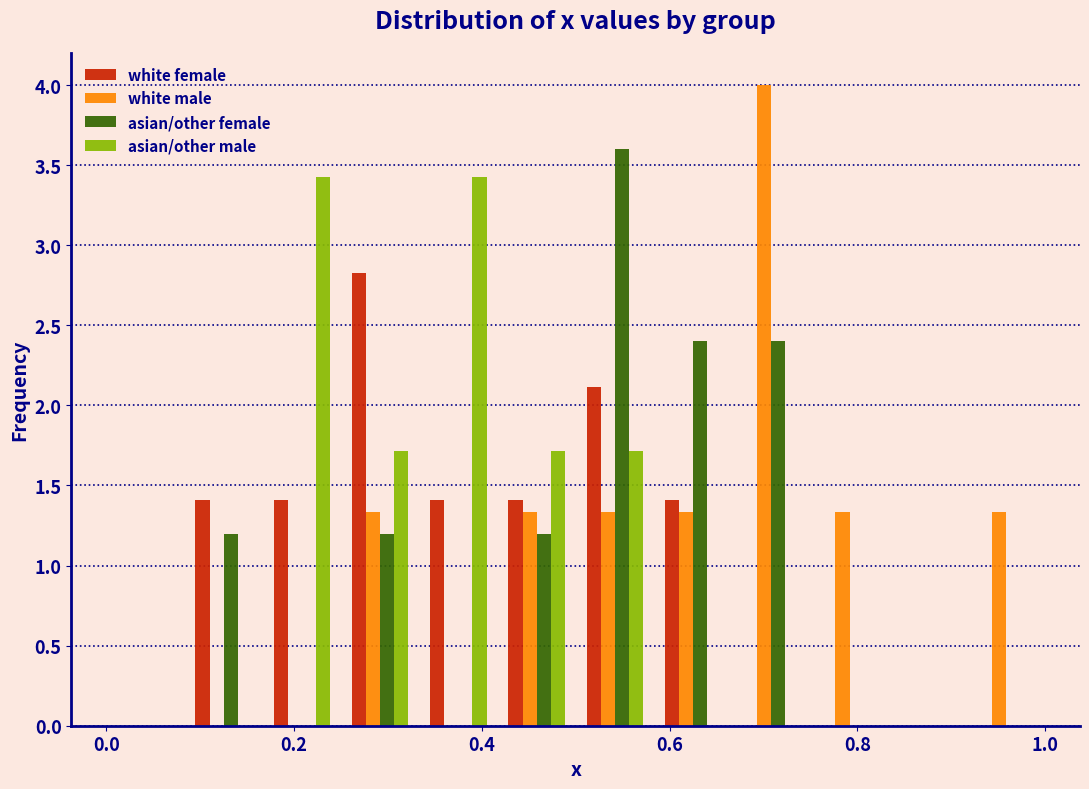

In the white male series, which range on the x-axis has the tallest bar?

0.66 to 0.76